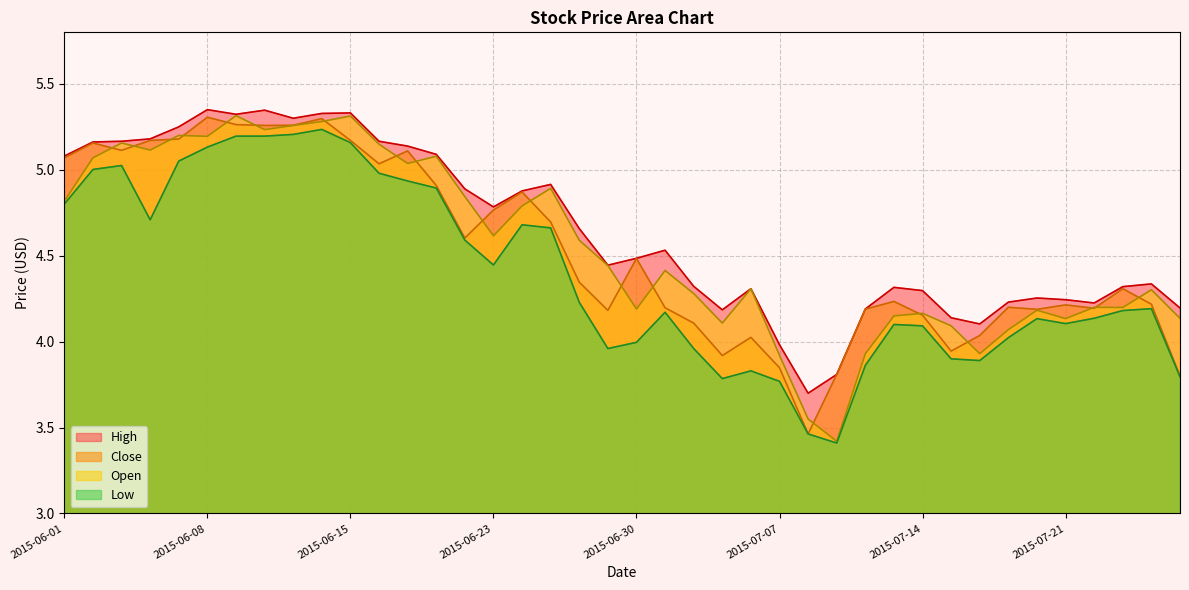

Where is the first local maximum for Open?

2015-06-03